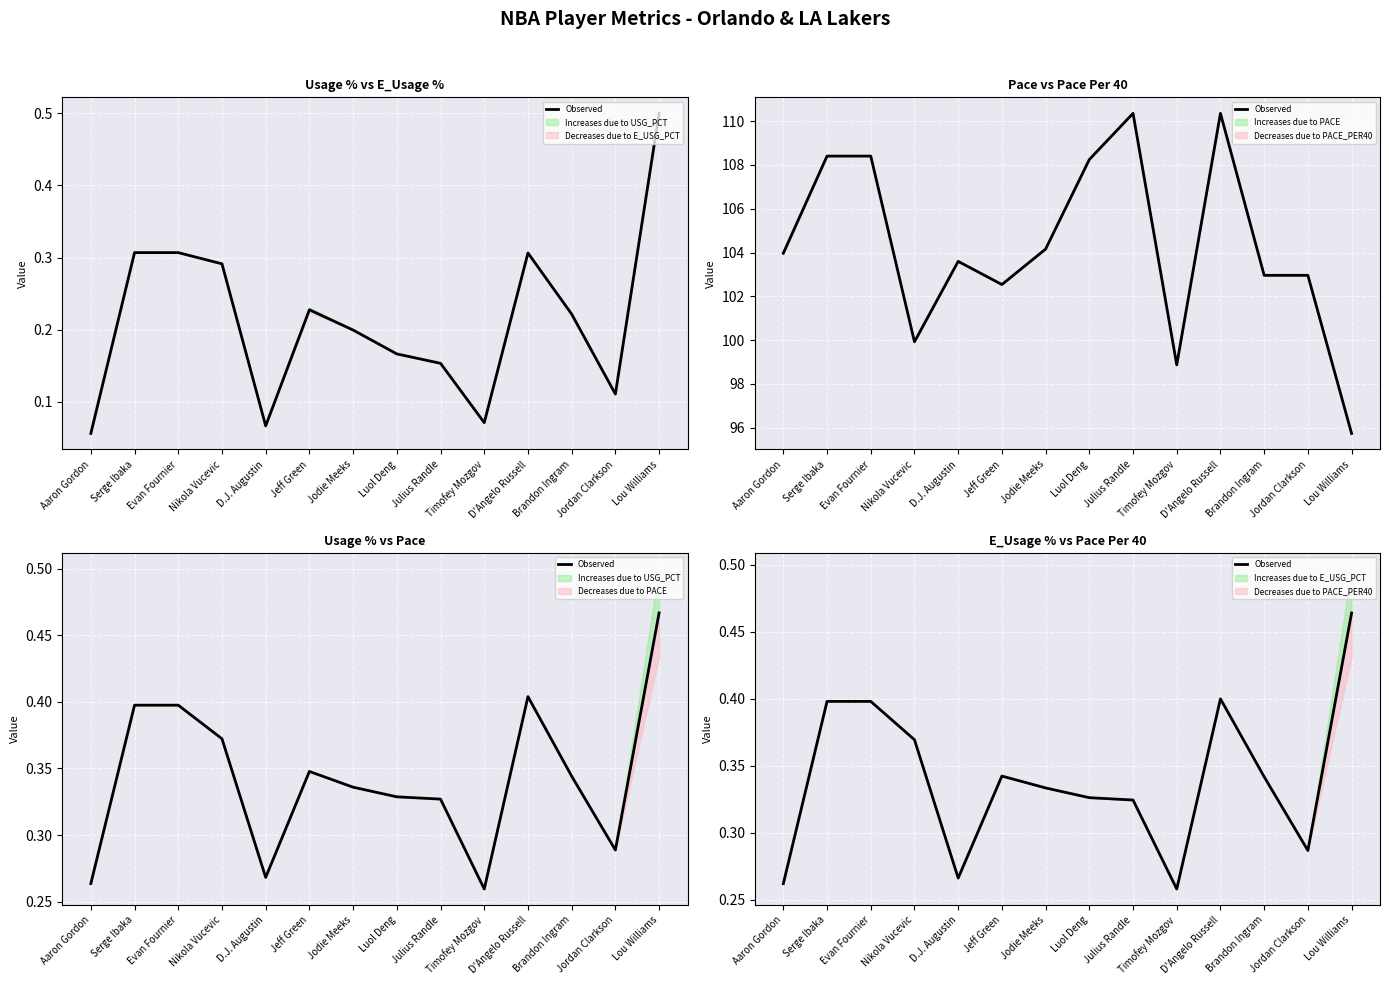

Reading left to right, transcribe all the data shown in this chart.

Aaron Gordon=0.3	Serge Ibaka=0.4	Evan Fournier=0.4	Nikola Vucevic=0.4	D.J. Augustin=0.3	Jeff Green=0.3	Jodie Meeks=0.3	Luol Deng=0.3	Julius Randle=0.3	Timofey Mozgov=0.3	D'Angelo Russell=0.4	Brandon Ingram=0.3	Jordan Clarkson=0.3	Lou Williams=0.5